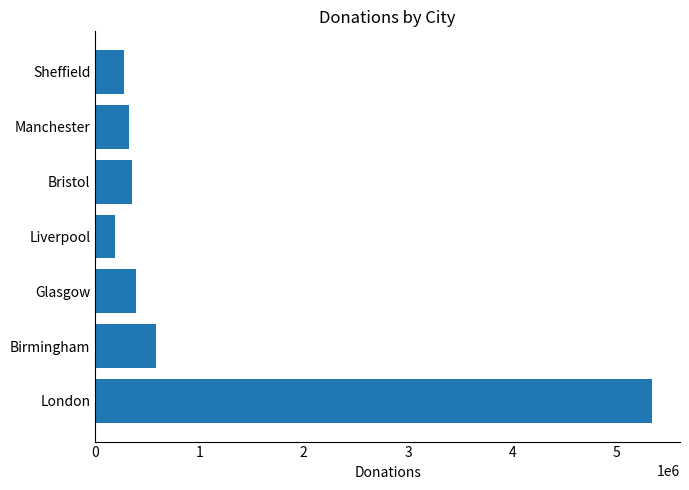

How many data points does each series have?

7